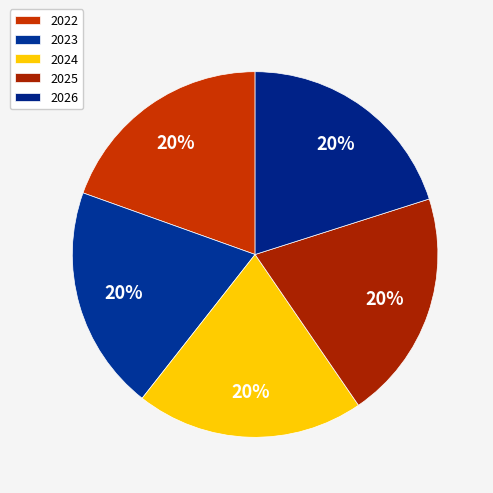

Count the number of slices in the pie.

5